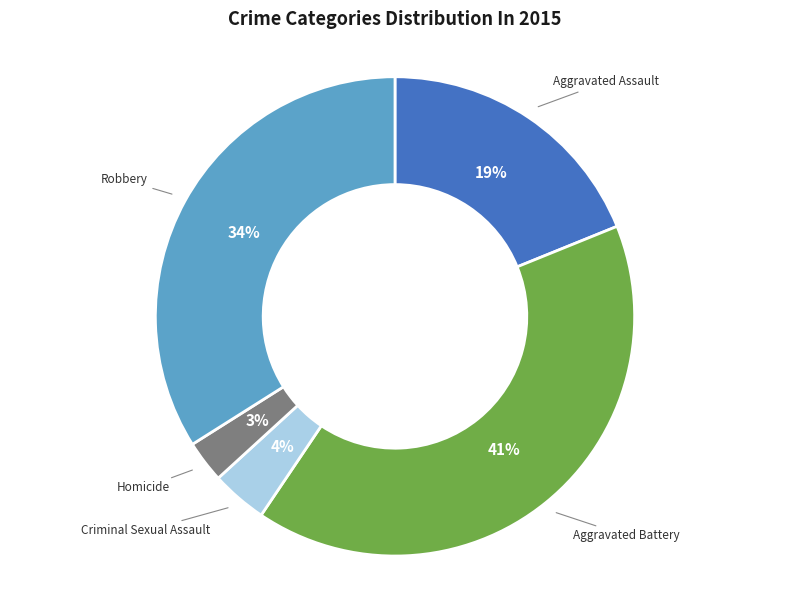

To the nearest percent, what is the difference between the largest and smallest slice percentages?

38%